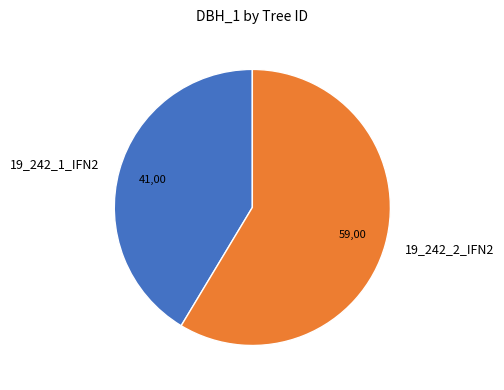

Which slice is the smallest?

19_242_1_IFN2